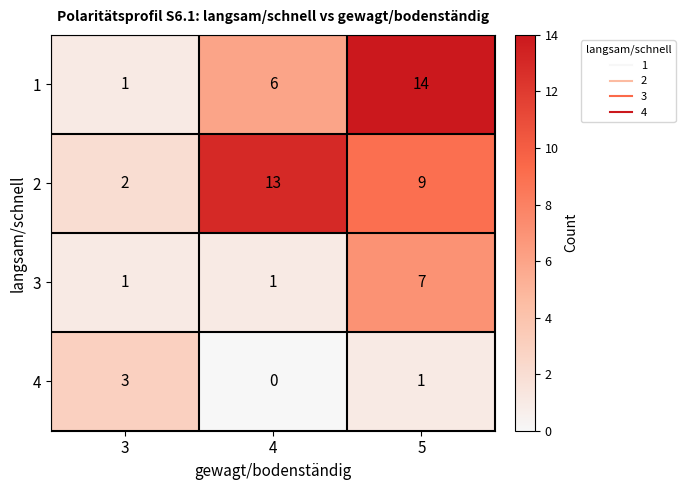

How many 2 values are between 2 and 13?

3